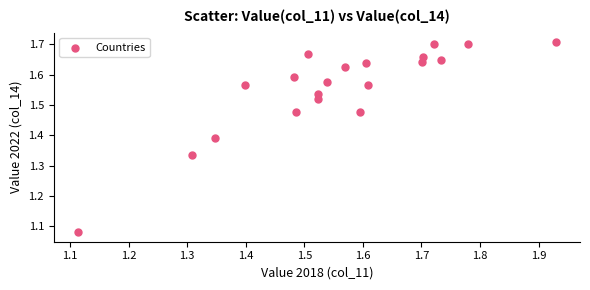

What is the range of X values (max minus min)?

0.8